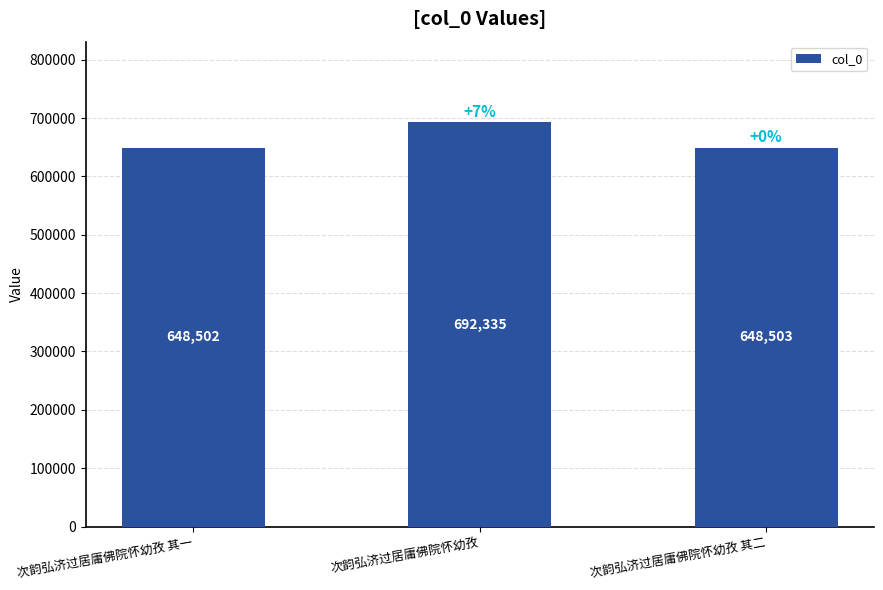

Reading right to left, what are all the values shown in this chart?

648503	692335	648502